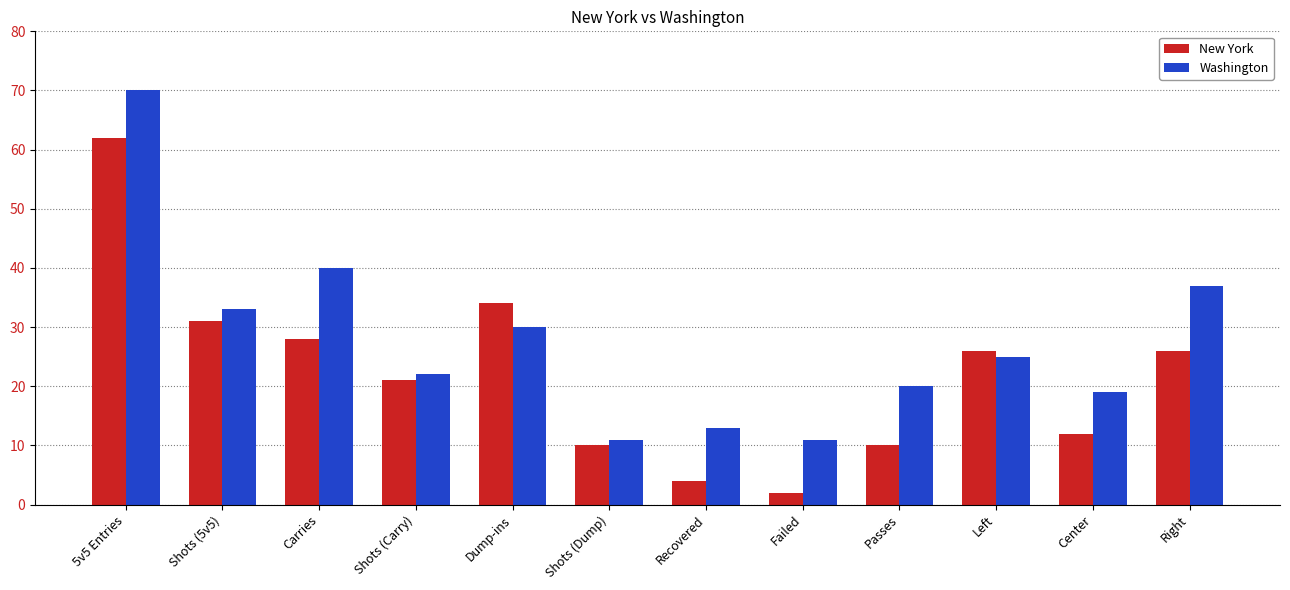

How many bars are there in total?

24